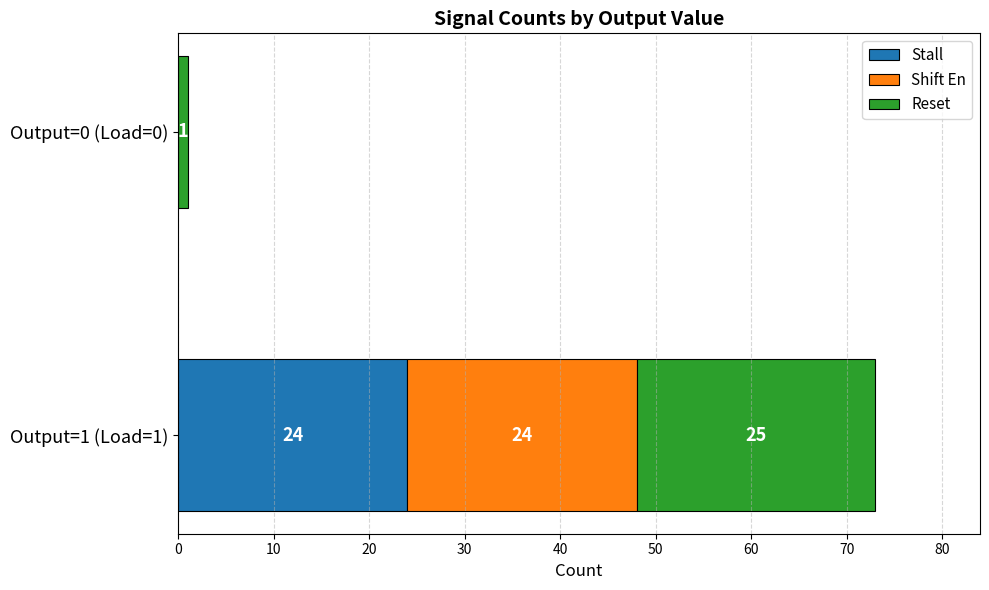

What is the total value across all series at Output=1 (Load=1)?

73